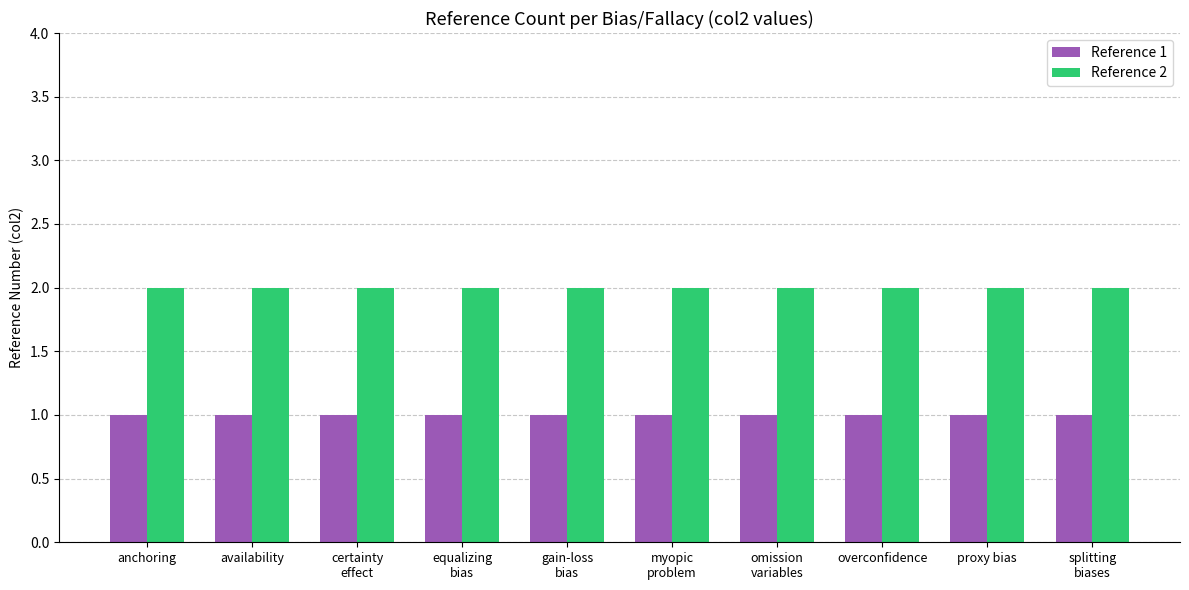

What is the spread (max minus min) of values at certainty
effect?

1